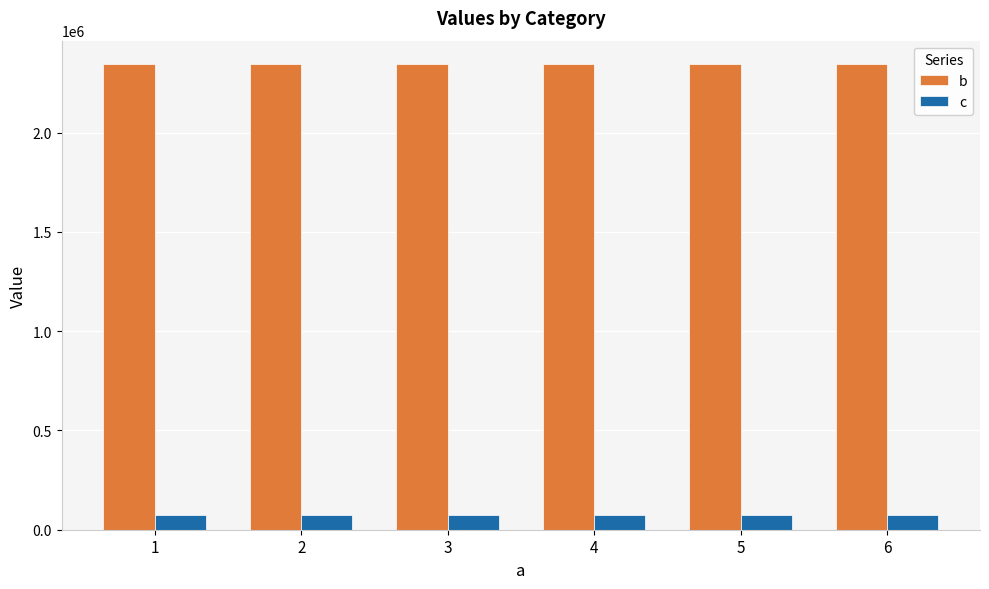

How many bars are there in each group?

2